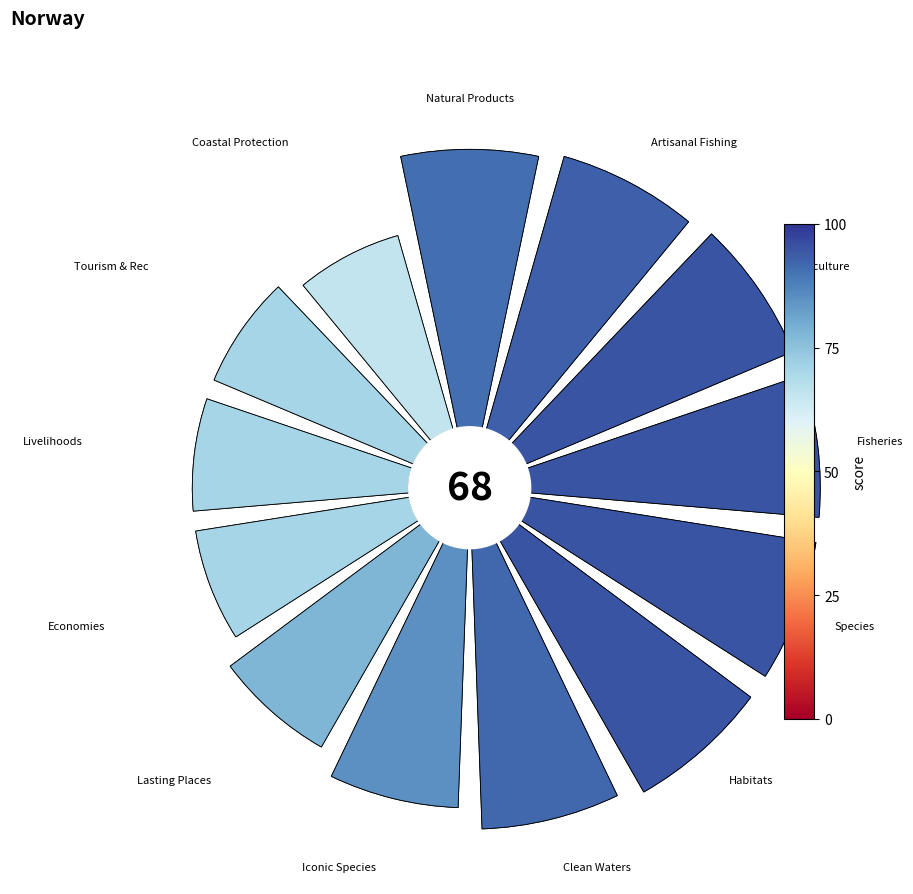

How many segments does this pie chart have?

13